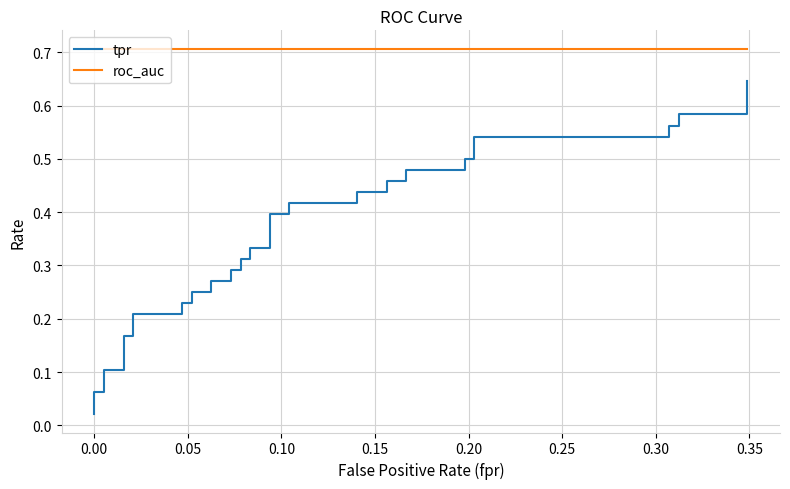

What is the minimum value for roc_auc?

0.7